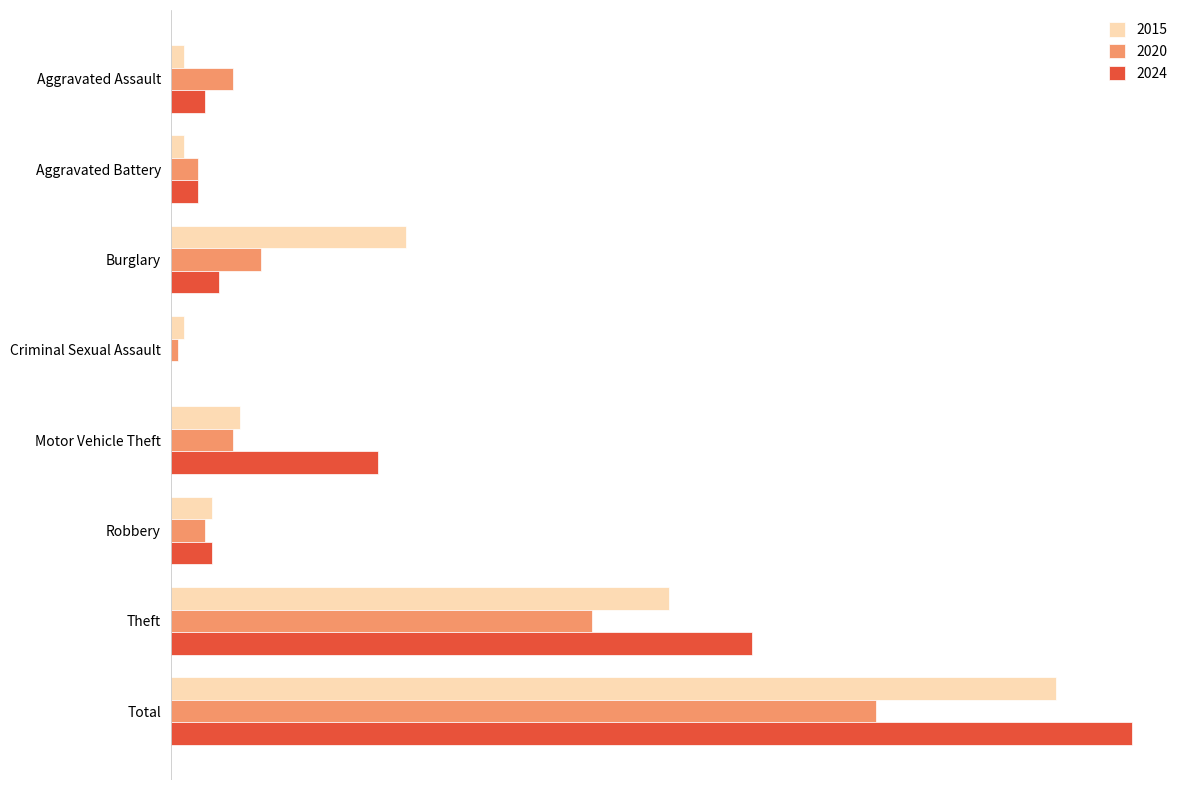

What is the label of the 5th bar from the left?

Motor Vehicle Theft